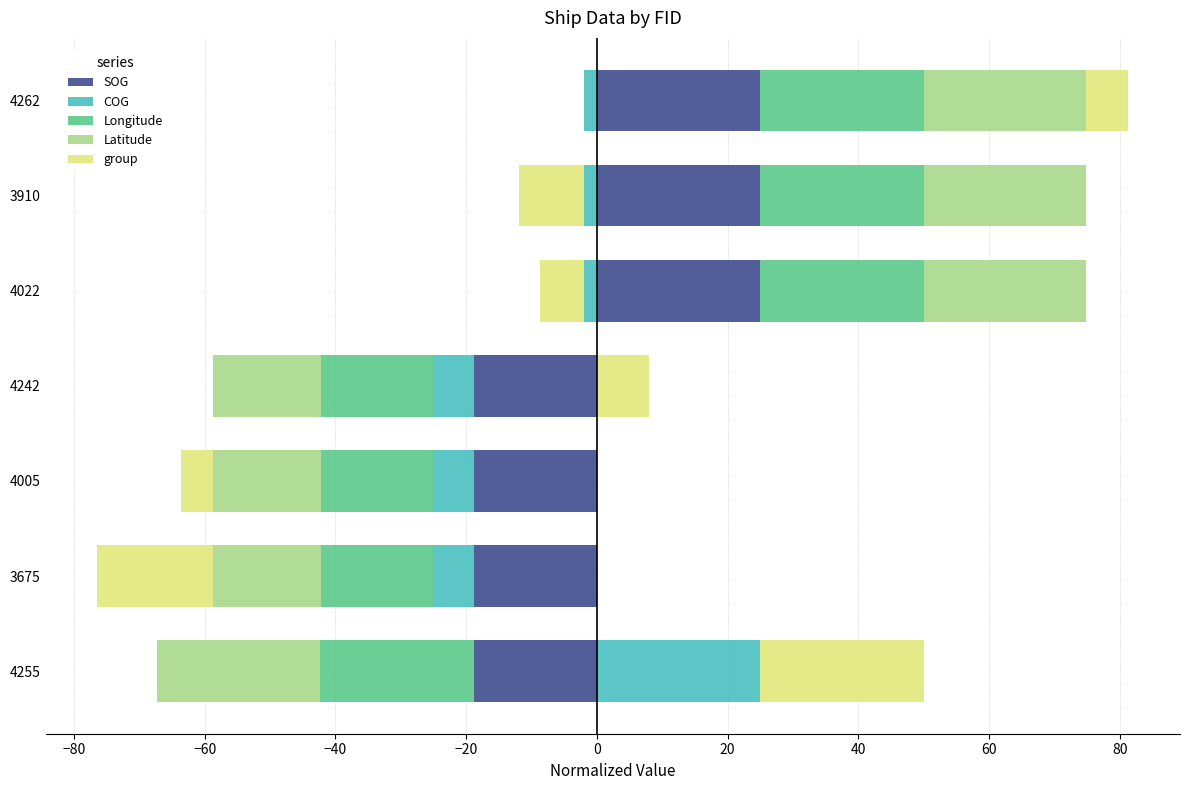

Does the chart contain stacked bars?

No